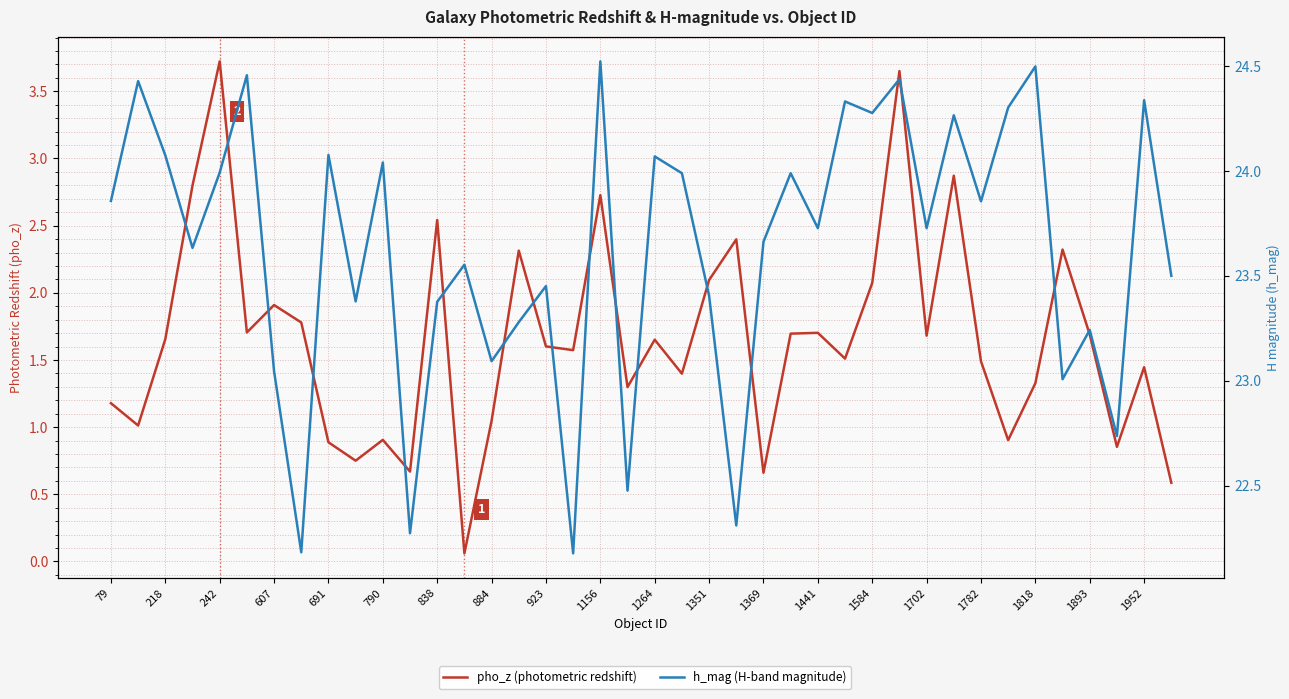

What is the sum of the h_mag (H-band magnitude) values at 1702 and 790?

47.7